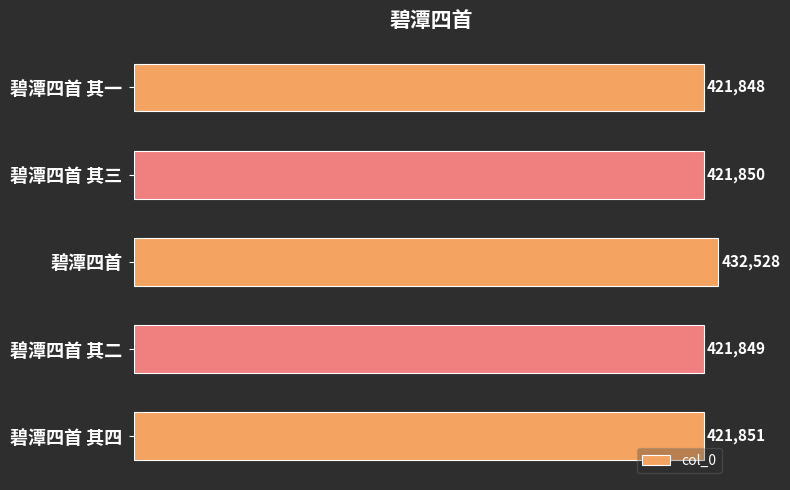

What is the approximate value at 碧潭四首 其四, to the nearest 10?

421850